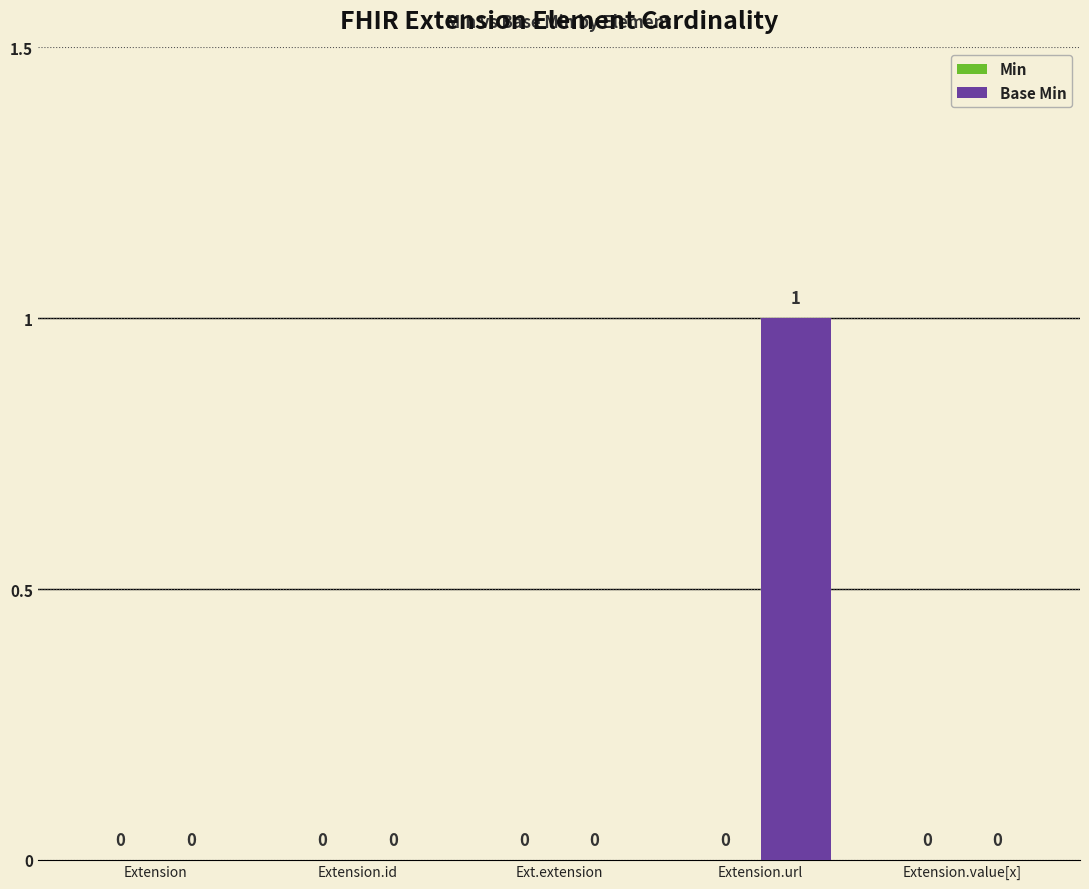

Are the bars horizontal?

No